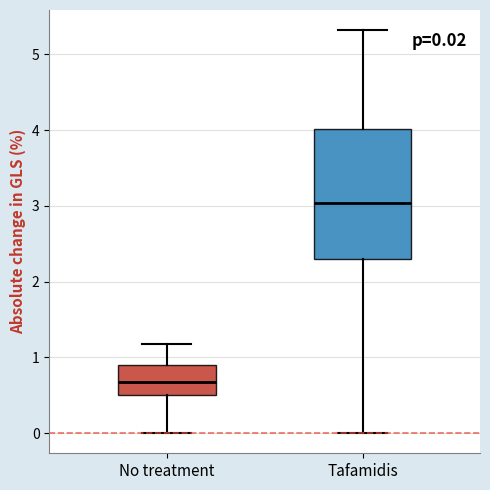

Which box is the tallest, from its lower edge to its upper edge?

Tafamidis